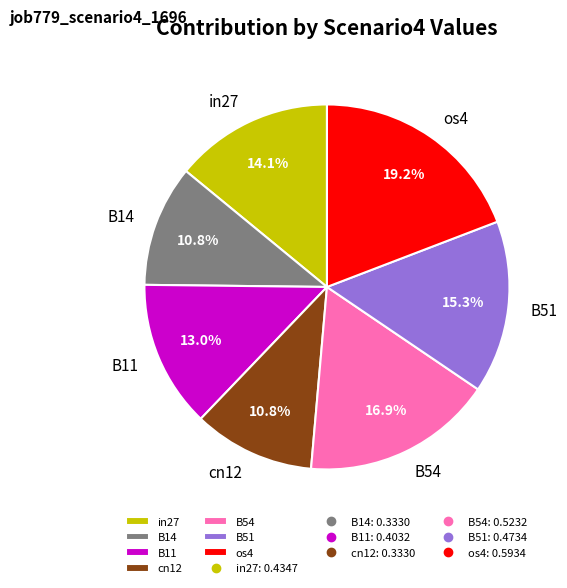

Is B54 the majority of the pie?

No